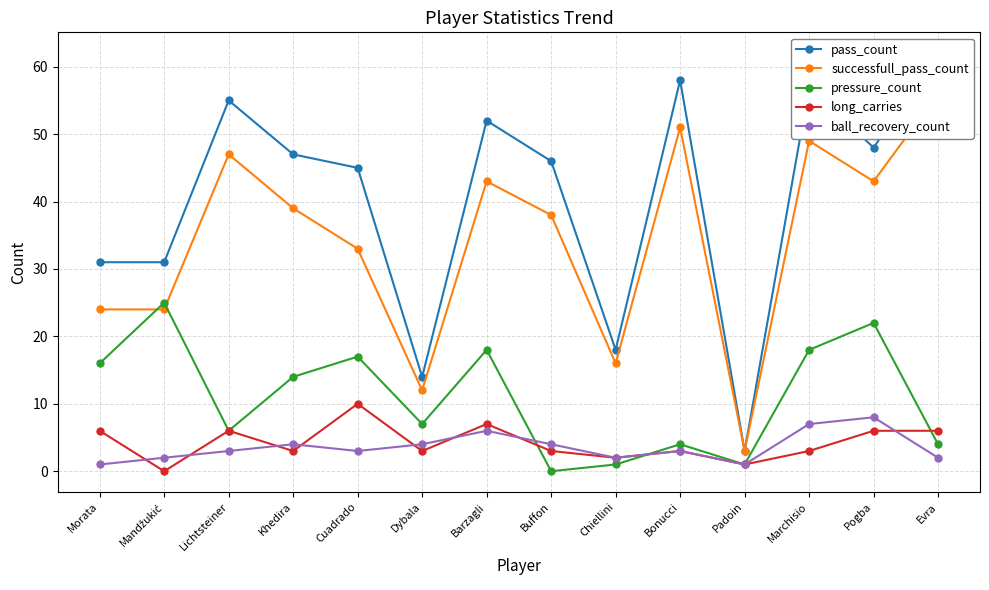

What is the difference between the highest and lowest values at Dybala?

11